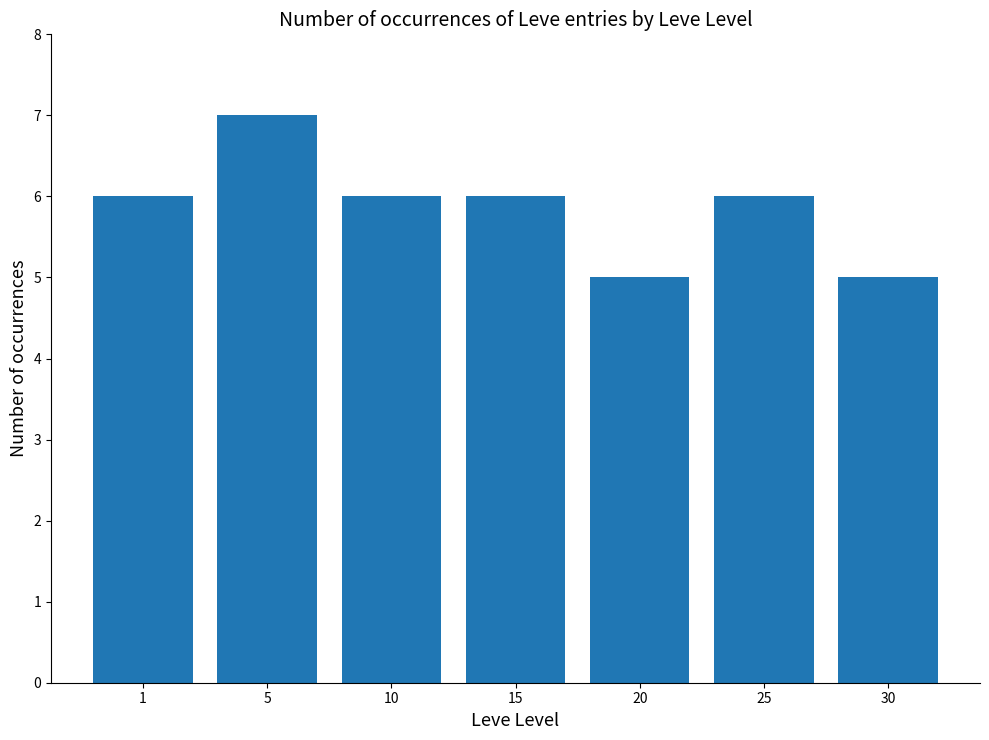

What is the value of the 3rd bar from the left?

6